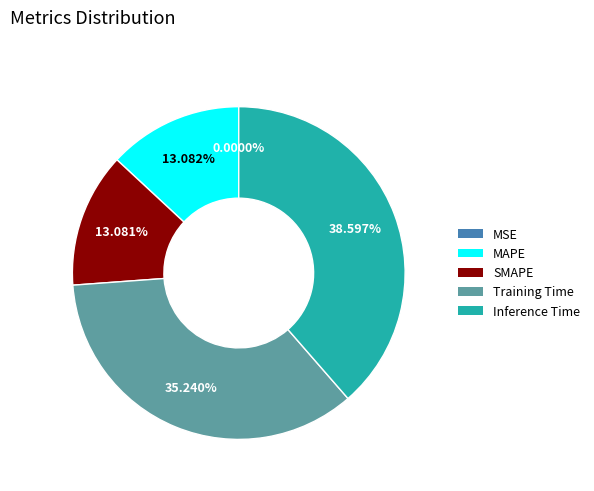

Which has a higher value, Inference Time or MAPE?

Inference Time